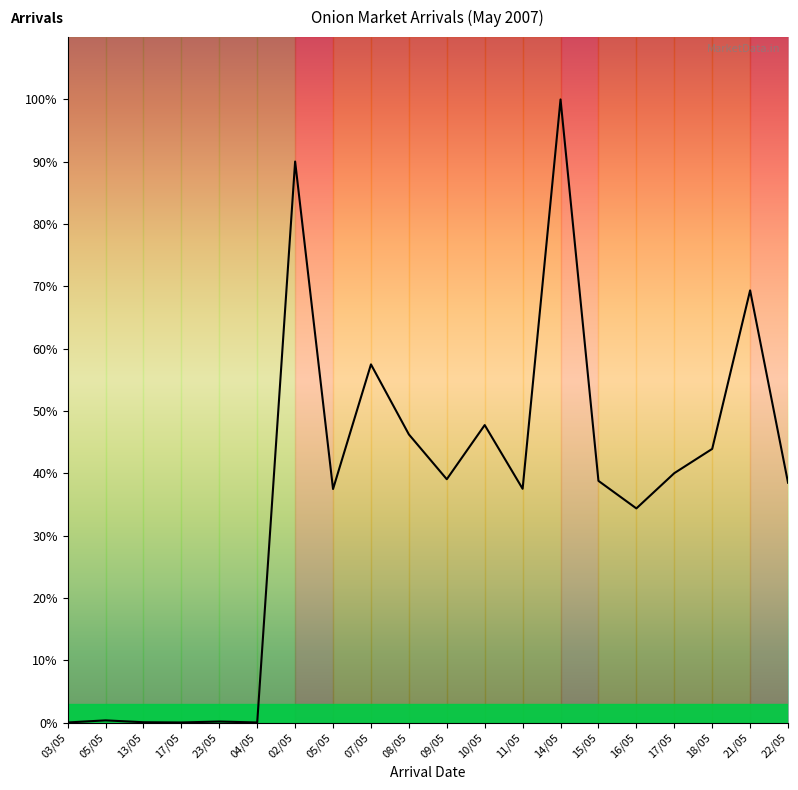

Is this an area chart (filled region under the line)?

Yes